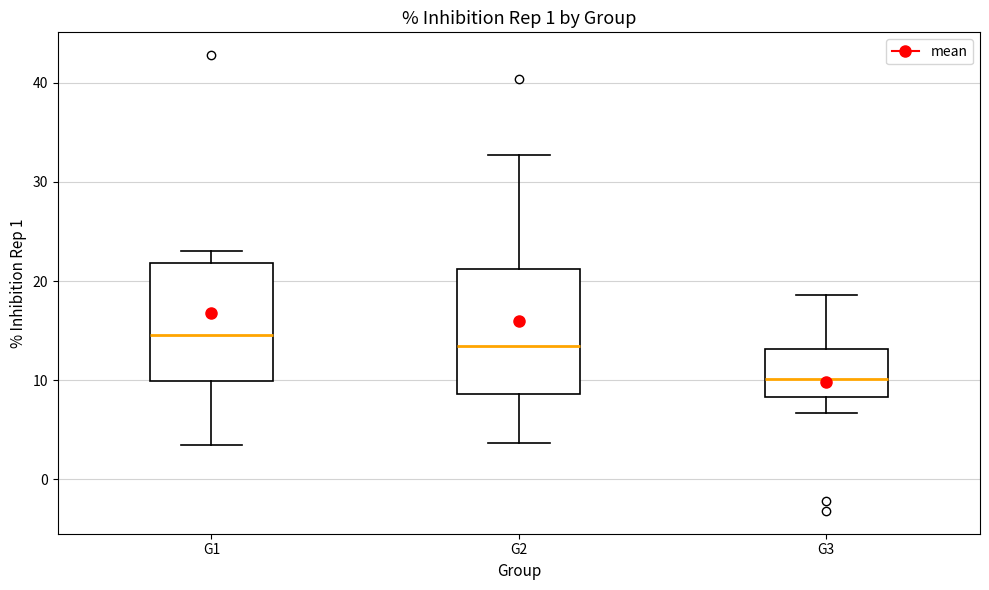

Which box has the lowest median line?

G3